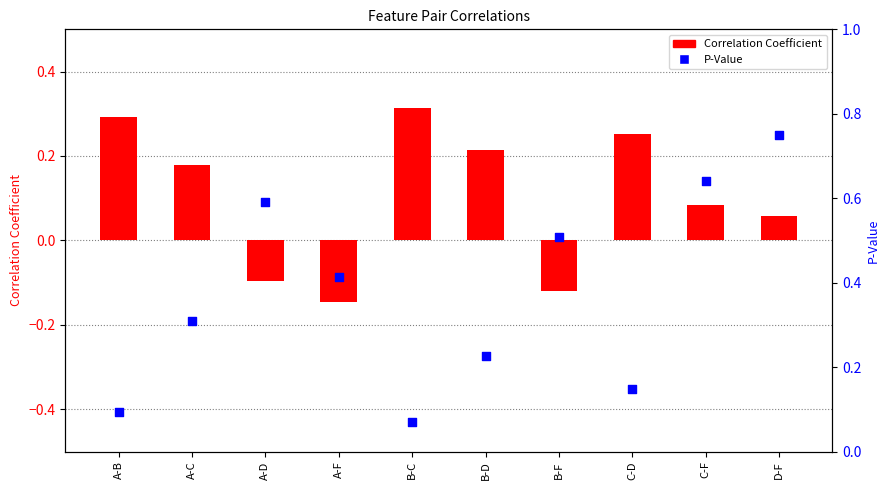

What are all the series names shown in the legend?

Correlation Coefficient, P-Value